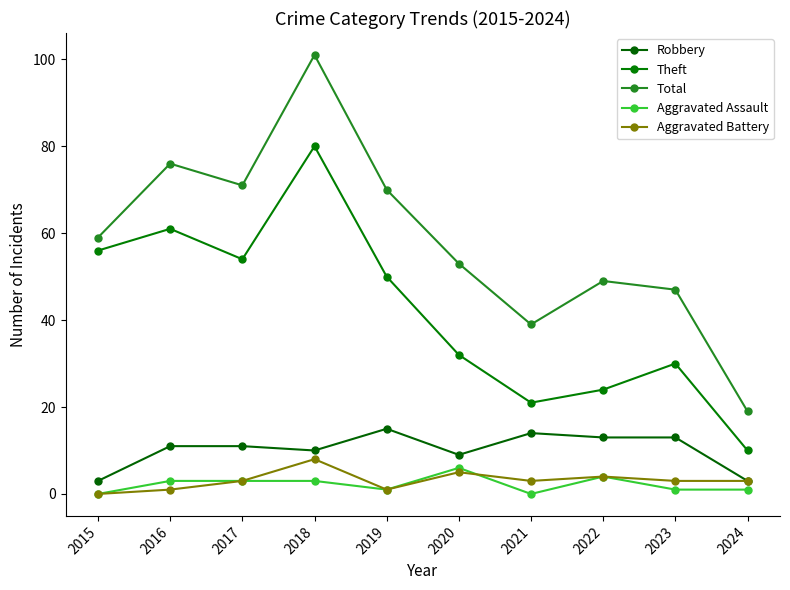

How many interior local valleys does the Theft series have?

2